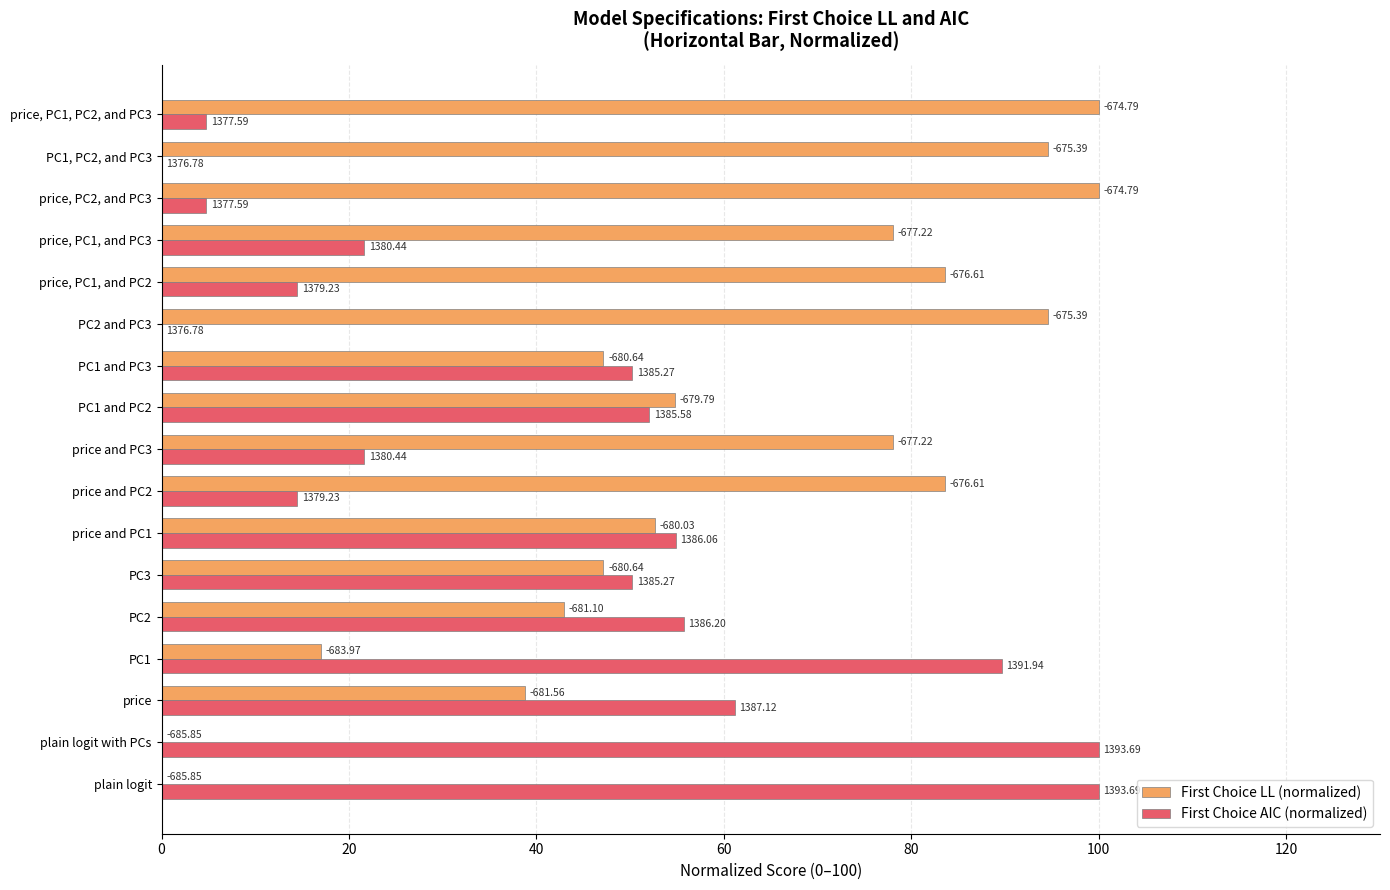

What is the difference between the second highest and second lowest values in the First Choice AIC (normalized) series?

100.0